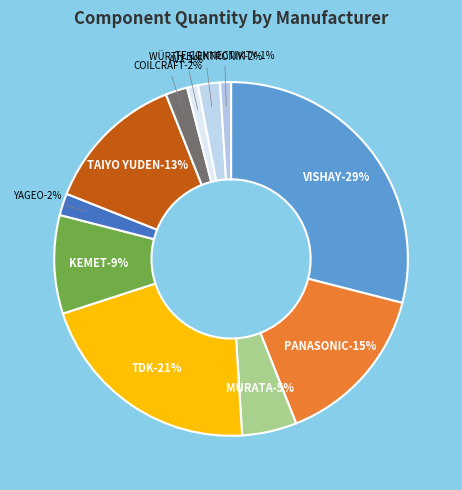

How many slices are in this pie chart?

11